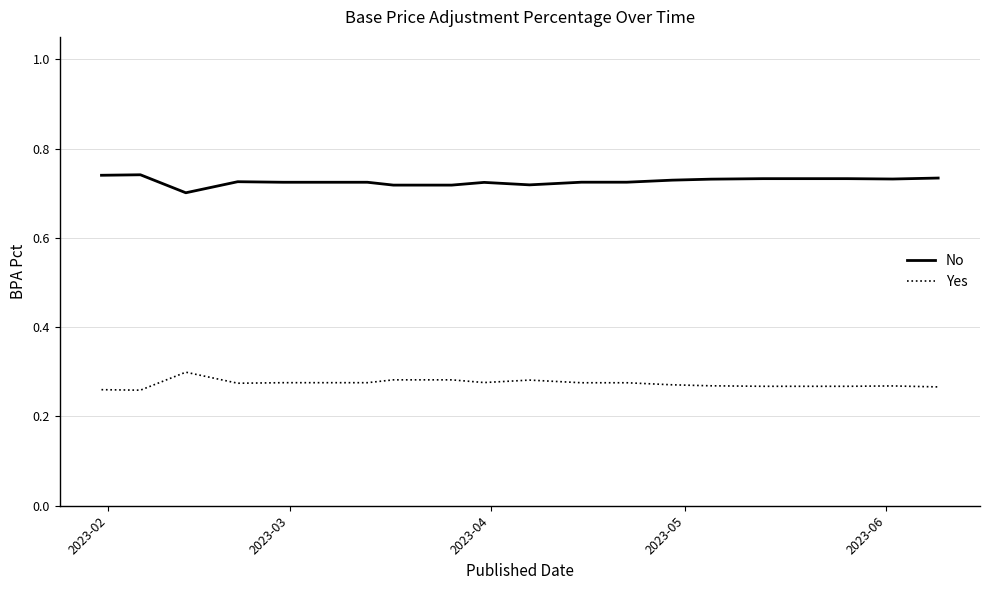

True or false: No and Yes cross at least once.

False